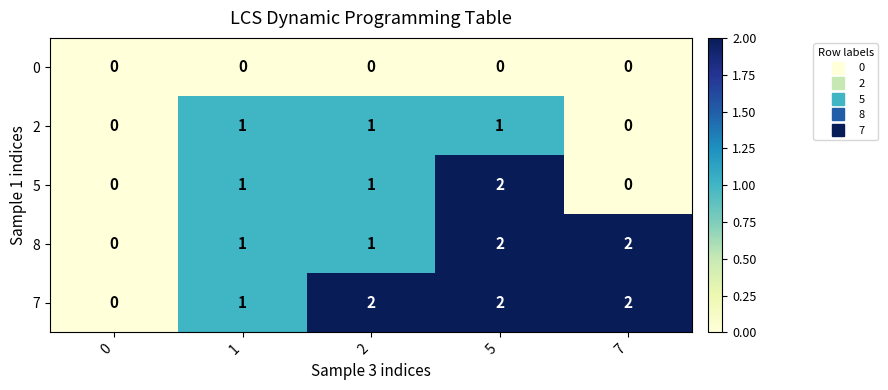

What is the total value across all series at 7?

4